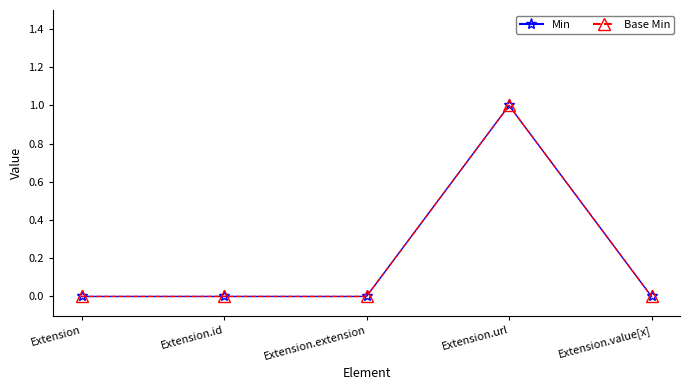

Is this an area chart (filled region under the line)?

No